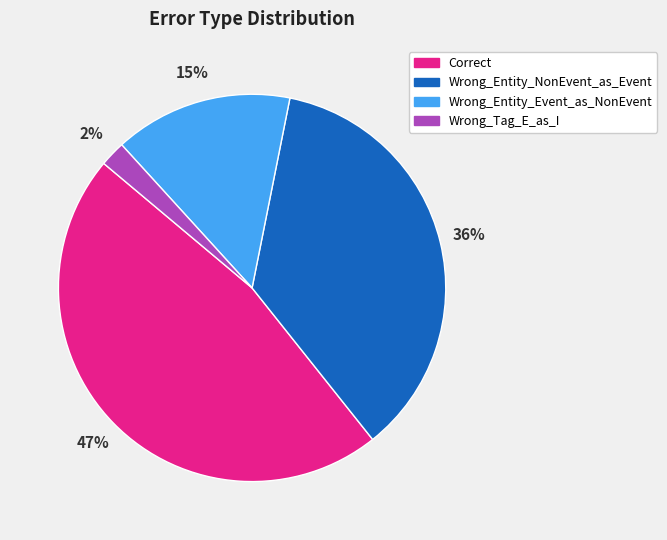

Rank the categories by value from lowest to highest.

Wrong_Tag_E_as_I, Wrong_Entity_Event_as_NonEvent, Wrong_Entity_NonEvent_as_Event, Correct